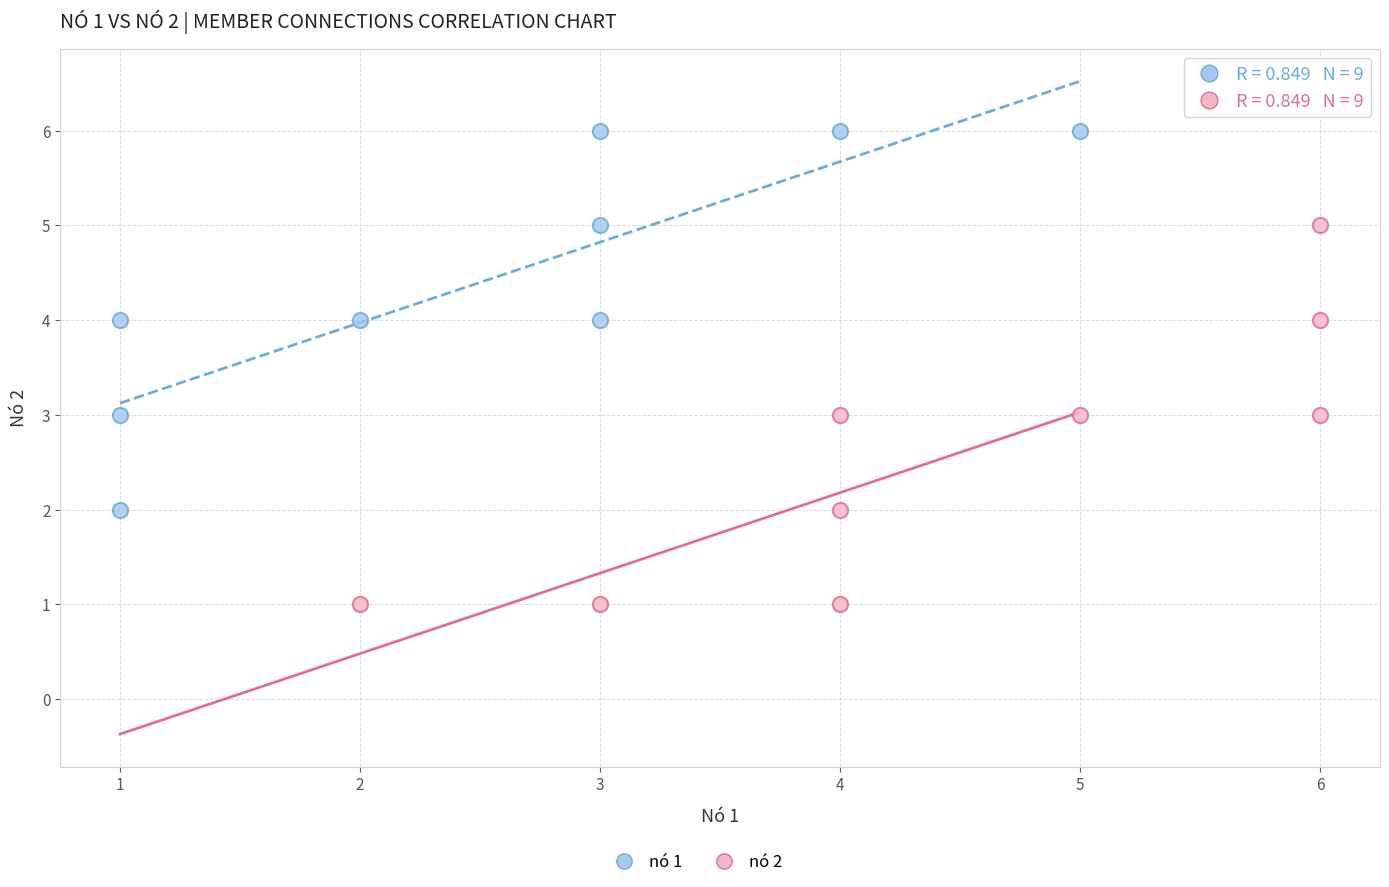

Which series reaches the minimum Y coordinate?

nó 2